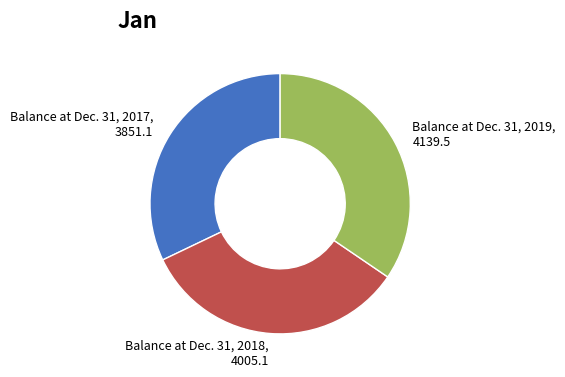

Does Balance at Dec. 31, 2018, 4005.1 account for over 50% of the chart?

No